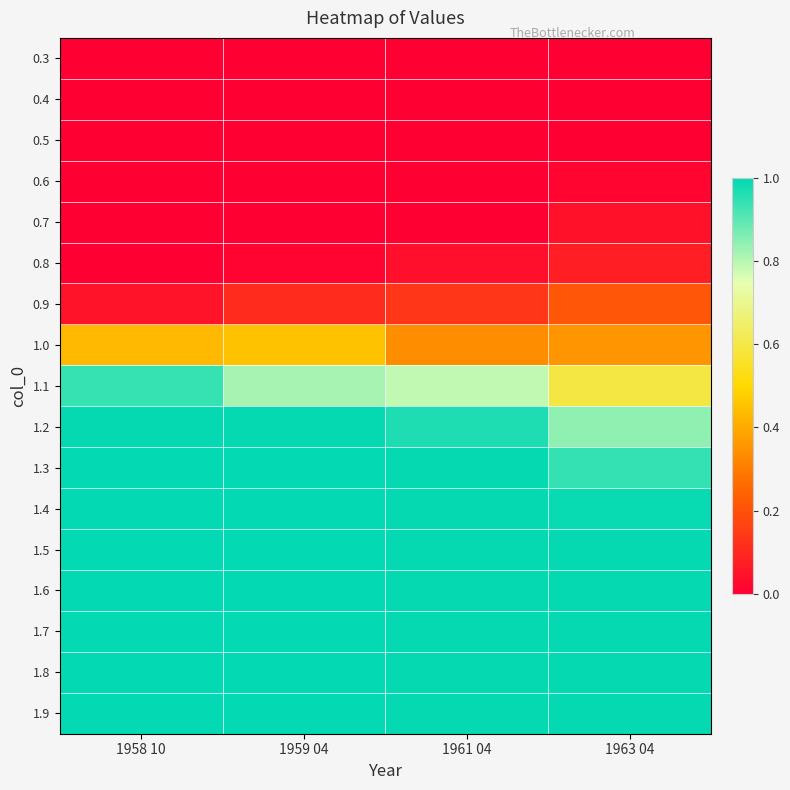

Which series has the largest range (max minus min)?

1.1